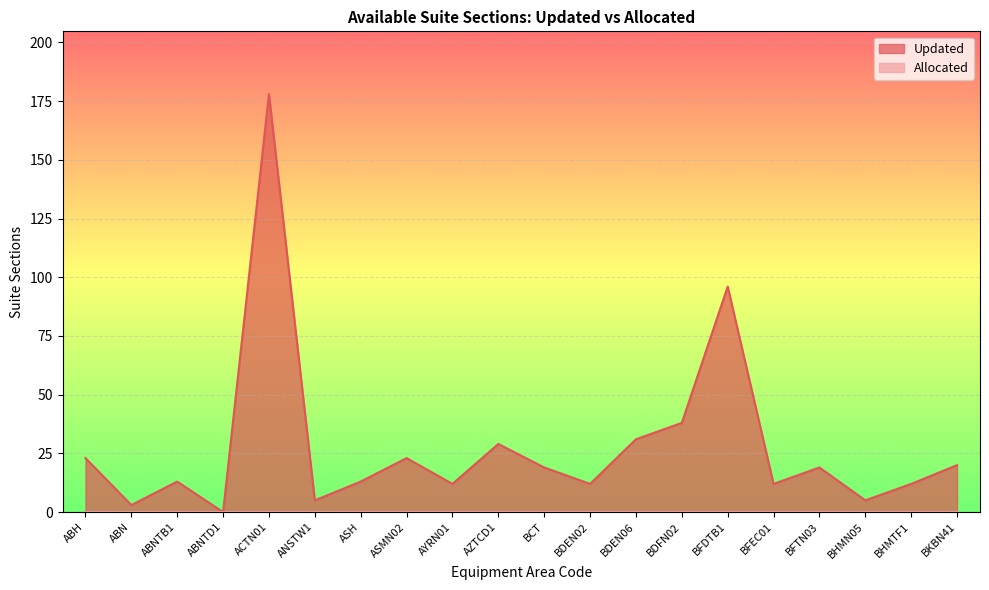

Count the number of data series in this chart.

2